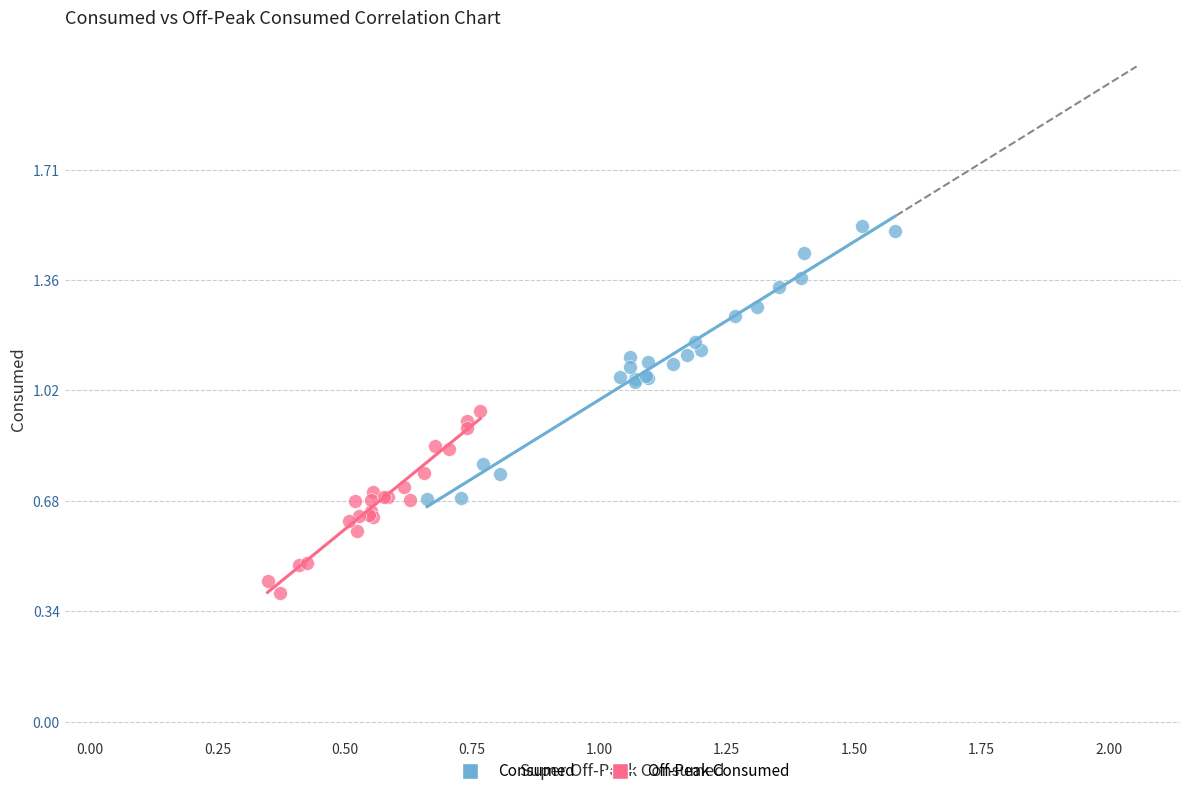

Which series contains the highest Y value?

Consumed